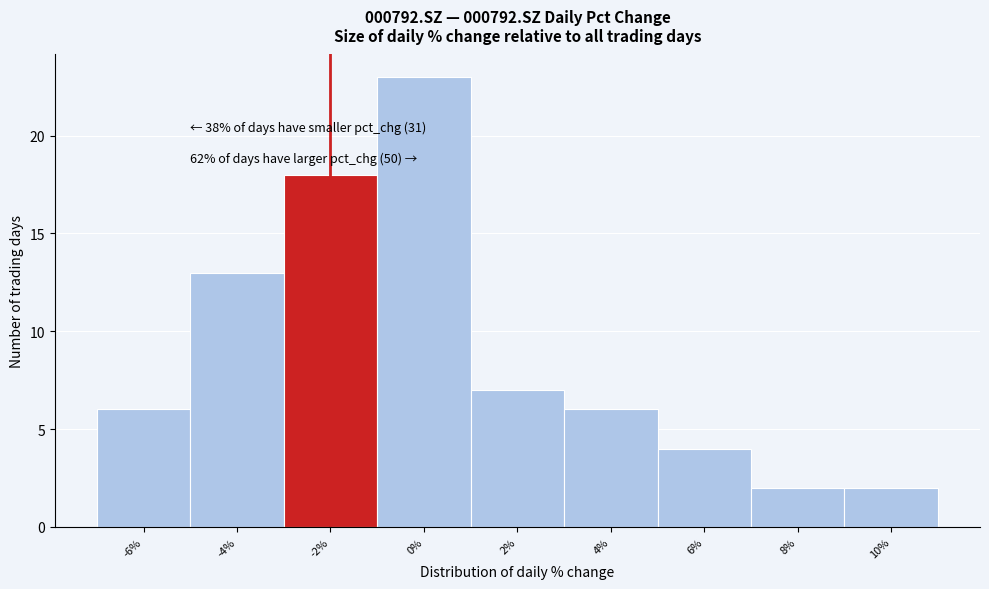

Reading left to right, transcribe all the data shown in this chart.

6	13	18	23	7	6	4	2	2